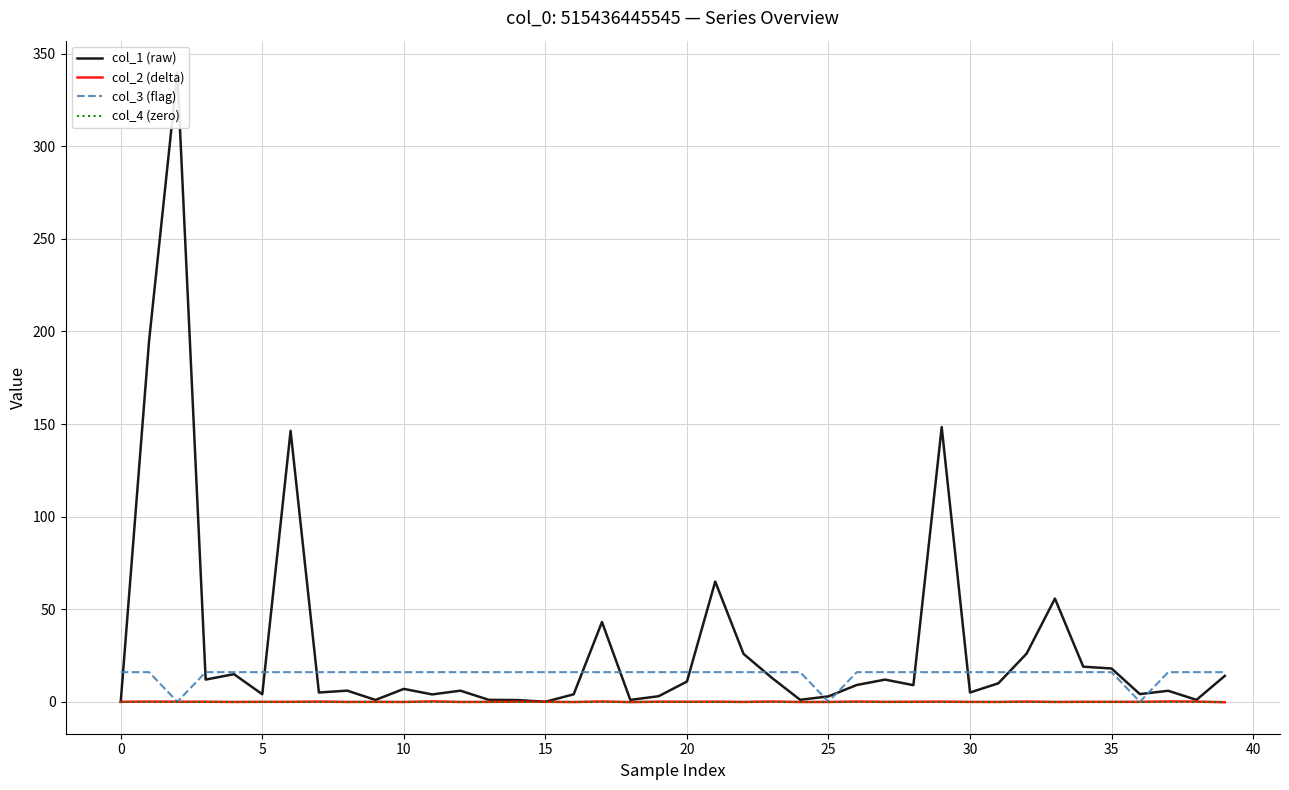

Is it true that col_4 (zero) equals 0.0 at 39?

True